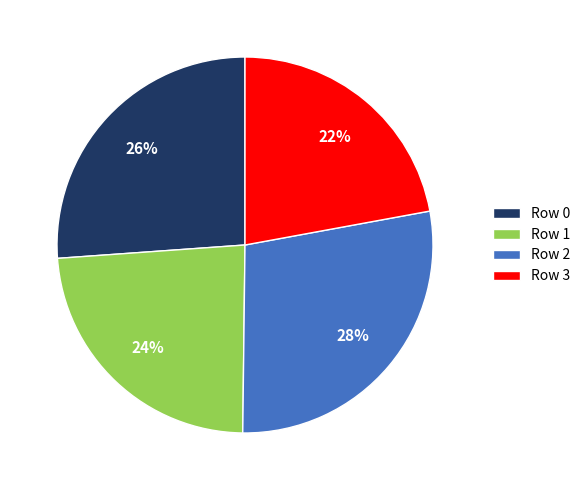

Which category has the biggest portion of the pie?

Row 2